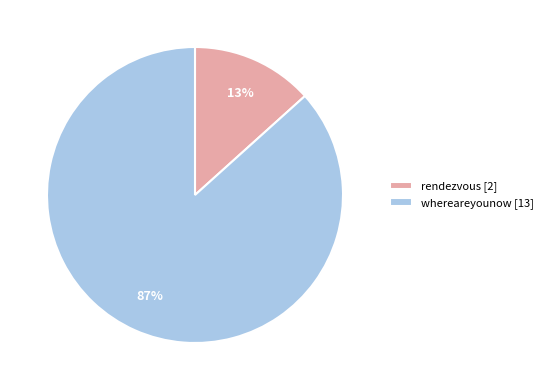

True or false: rendezvous [2] accounts for 13% of the total.

True